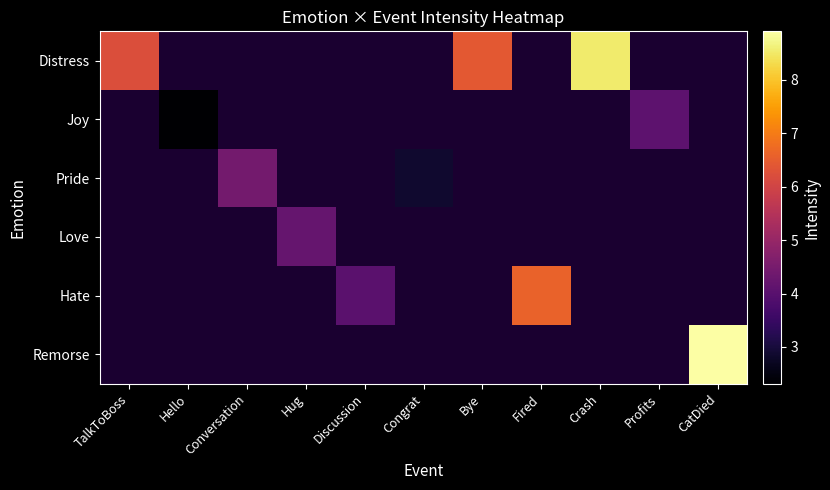

Which has a higher value, Fired or Congrat?

Congrat